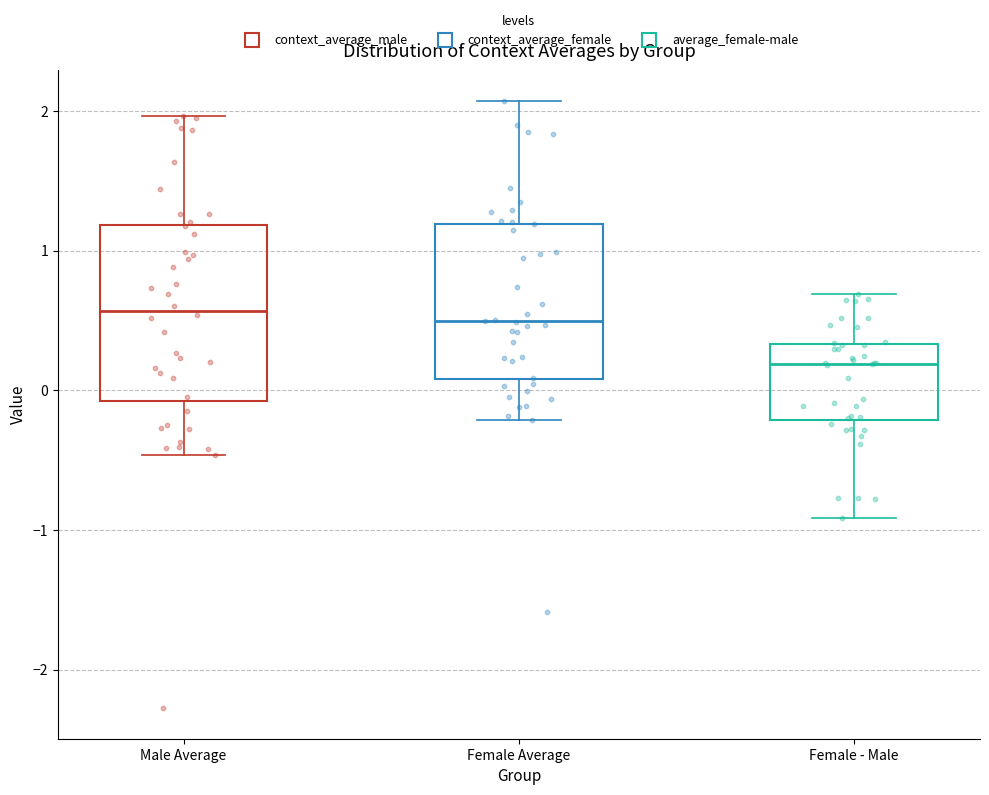

Where is the upper edge of the box for Female Average on the y-axis? The values are not printed on the chart, so give them approximately, as read against the axis.

1.2